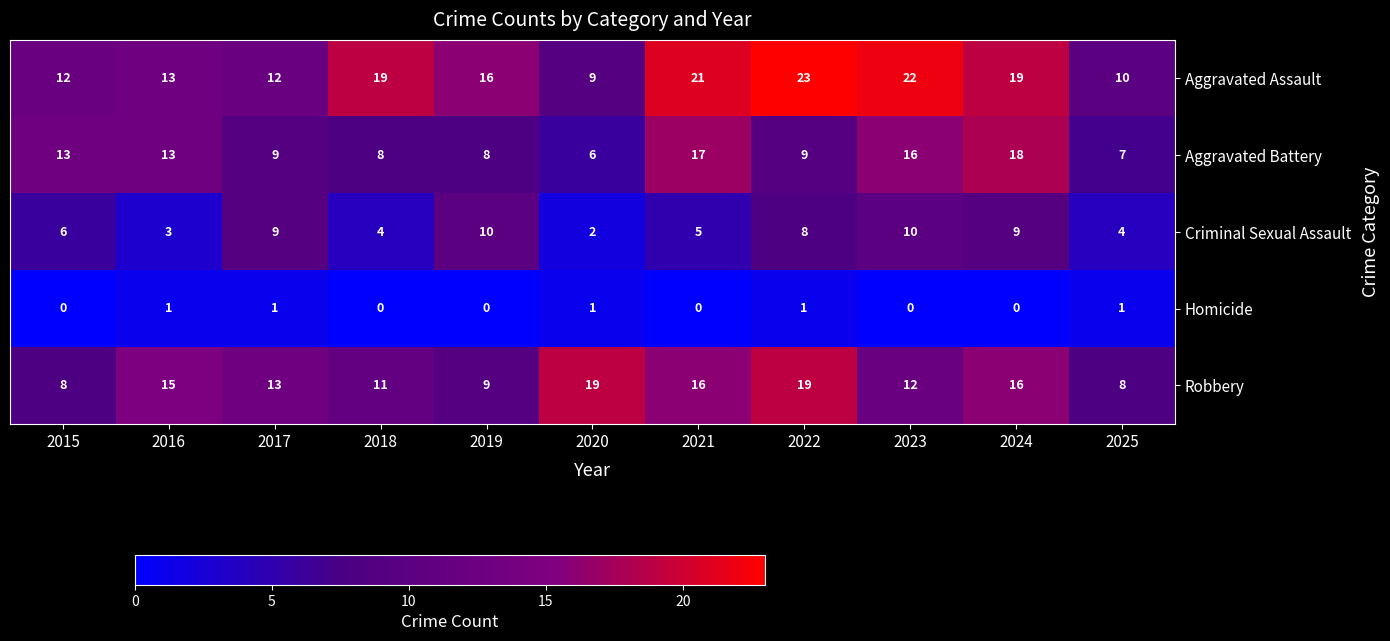

Which category has the highest value across all series?

2022